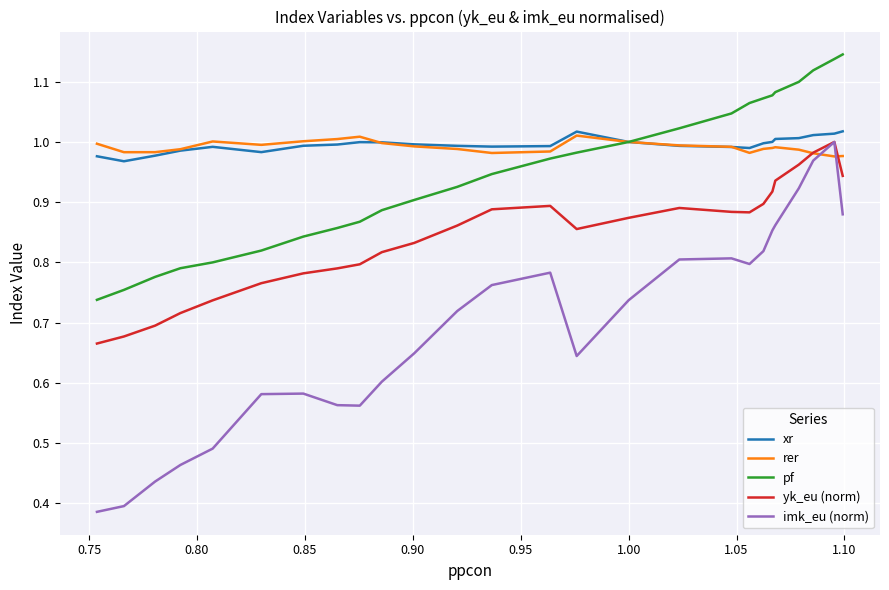

Which series has the largest range (max minus min)?

imk_eu (norm)